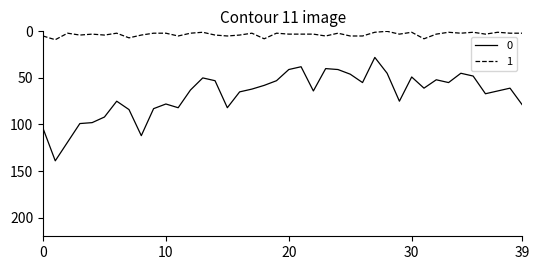

True or false: 0 and 1 intersect in this chart.

False